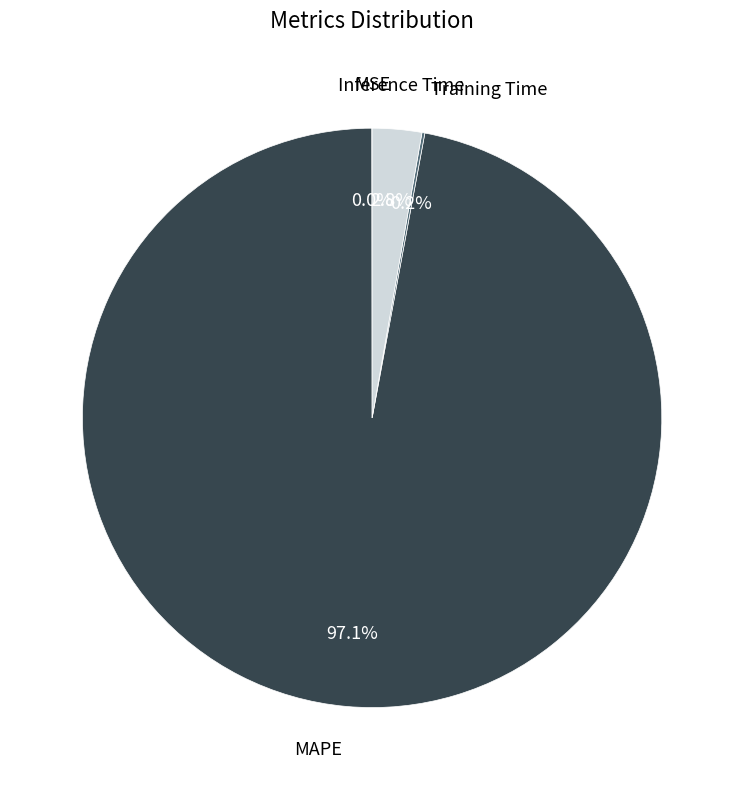

Which slice is the smallest?

MSE